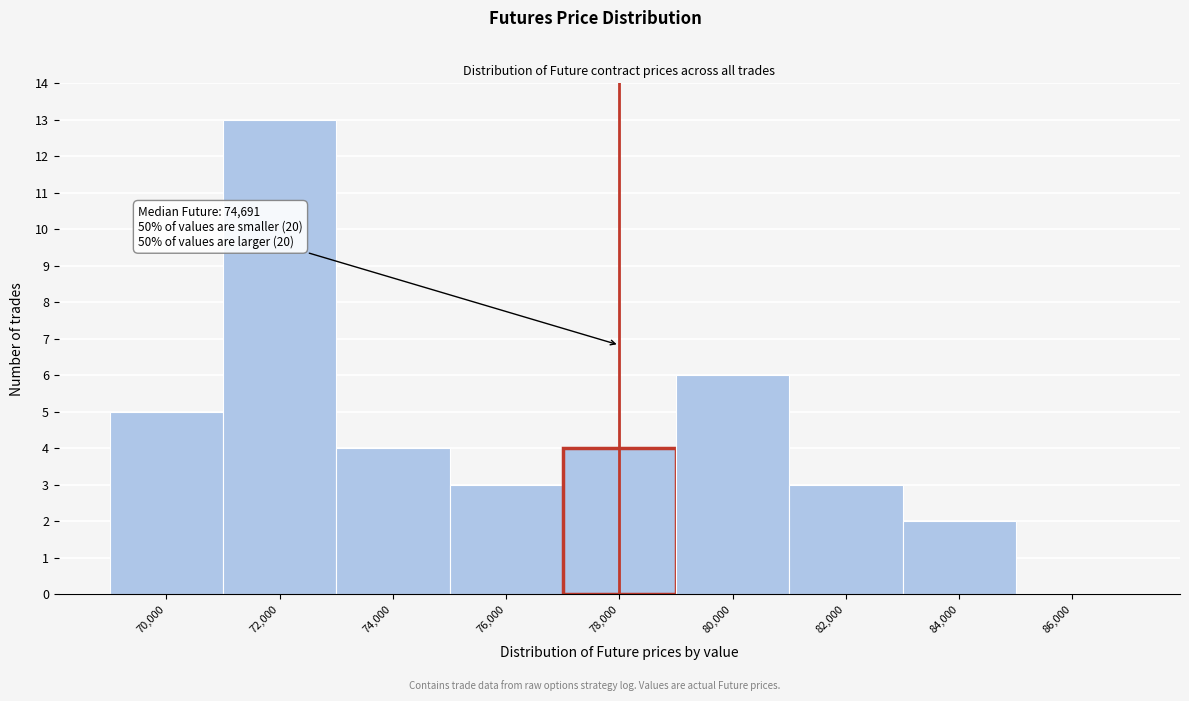

Reading left to right, transcribe all the data shown in this chart.

70,000=5	72,000=13	74,000=4	76,000=3	78,000=4	80,000=6	82,000=3	84,000=2	86,000=0